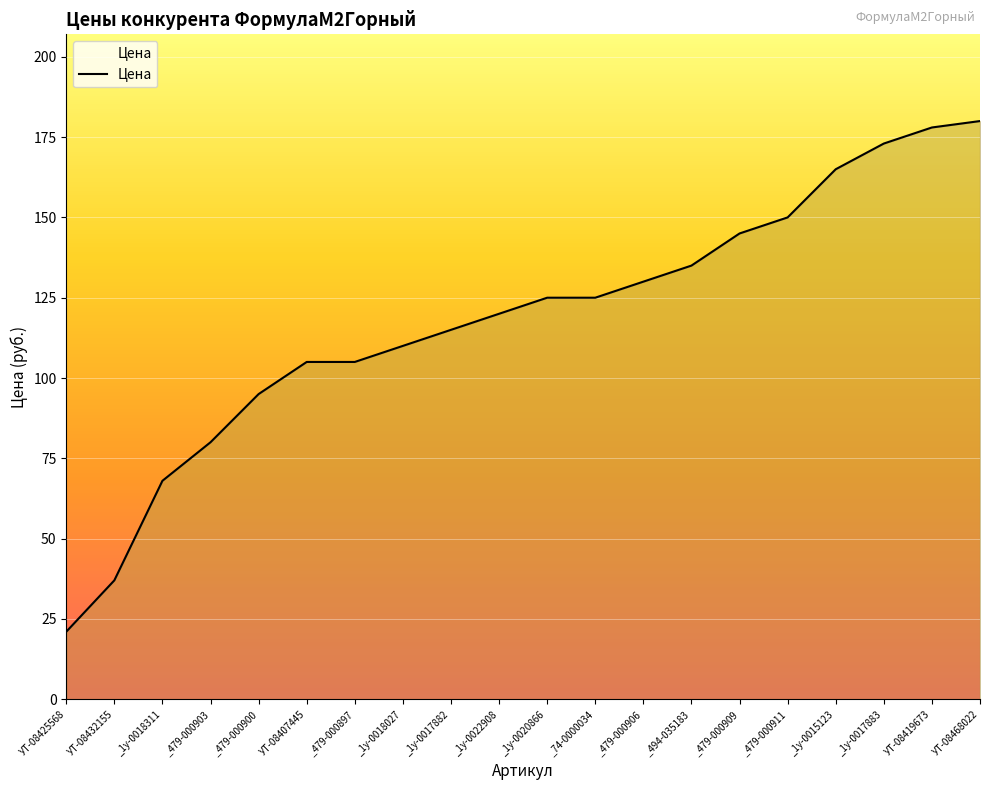

Reading left to right, transcribe all the data shown in this chart.

УТ-08425568=21	УТ-08432155=37	_1у-0018311=68	_479-000903=80	_479-000900=95	УТ-08407445=105	_479-000897=105	_1у-0018027=110	_1у-0017882=115	_1у-0022908=120	_1у-0020866=125	_74-0000034=125	_479-000906=130	_494-035183=135	_479-000909=145	_479-000911=150	_1у-0015123=165	_1у-0017883=173	УТ-08419673=178	УТ-08468022=180